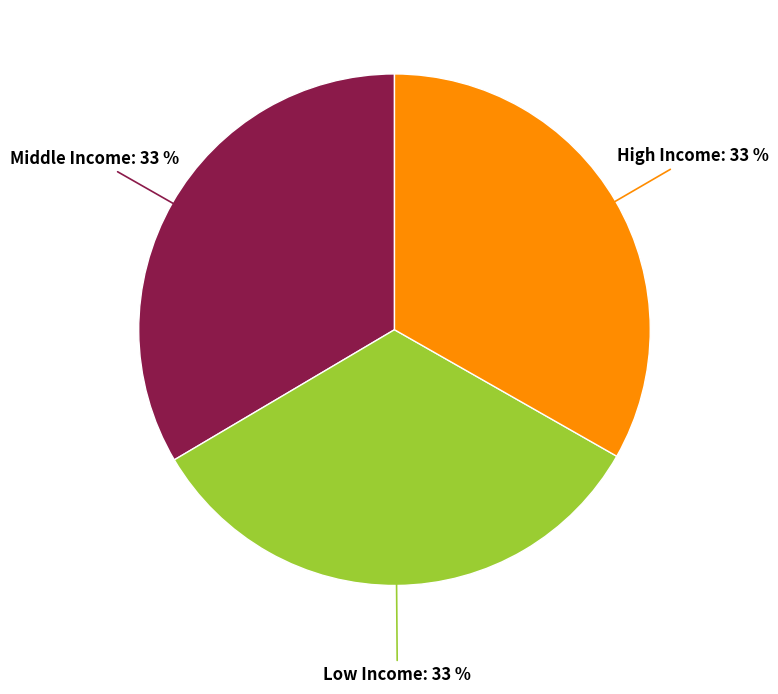

Count the number of slices in the pie.

3